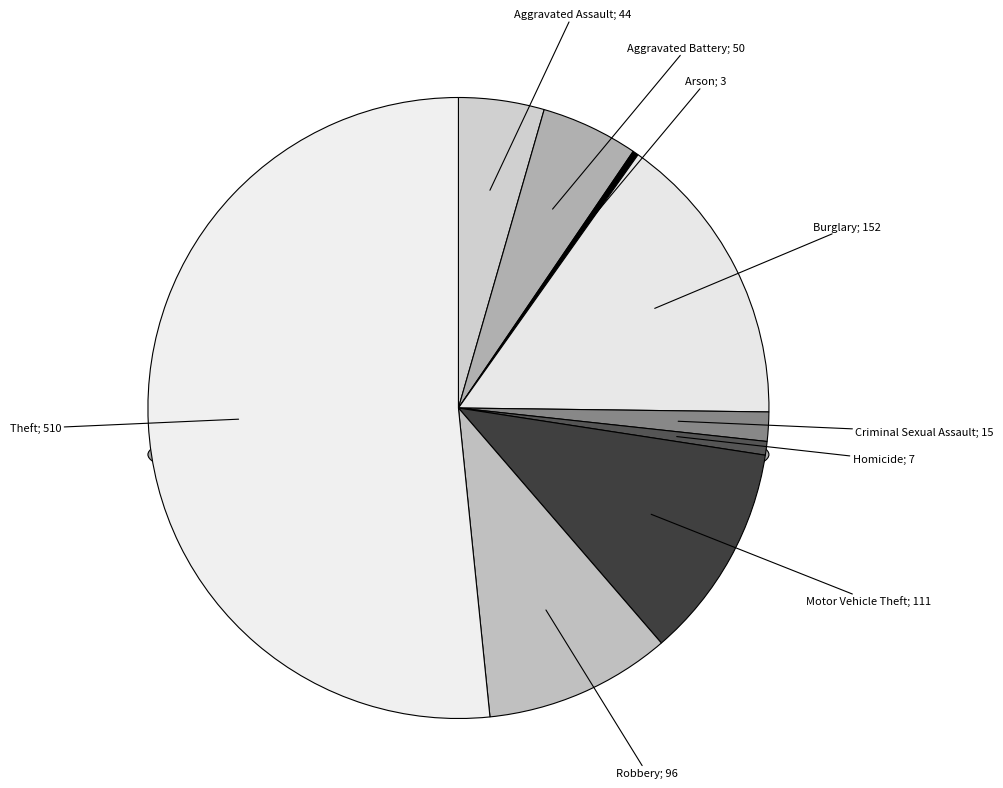

To the nearest percent, what portion does Robbery represent?

10%